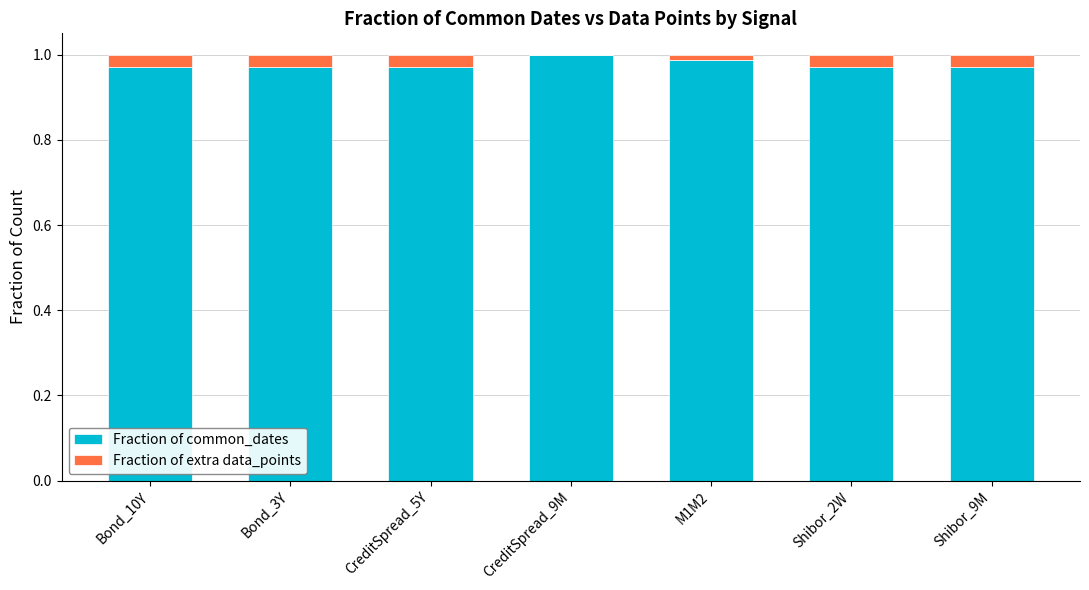

The value of Fraction of common_dates at Bond_3Y is 1.0. True or false?

True